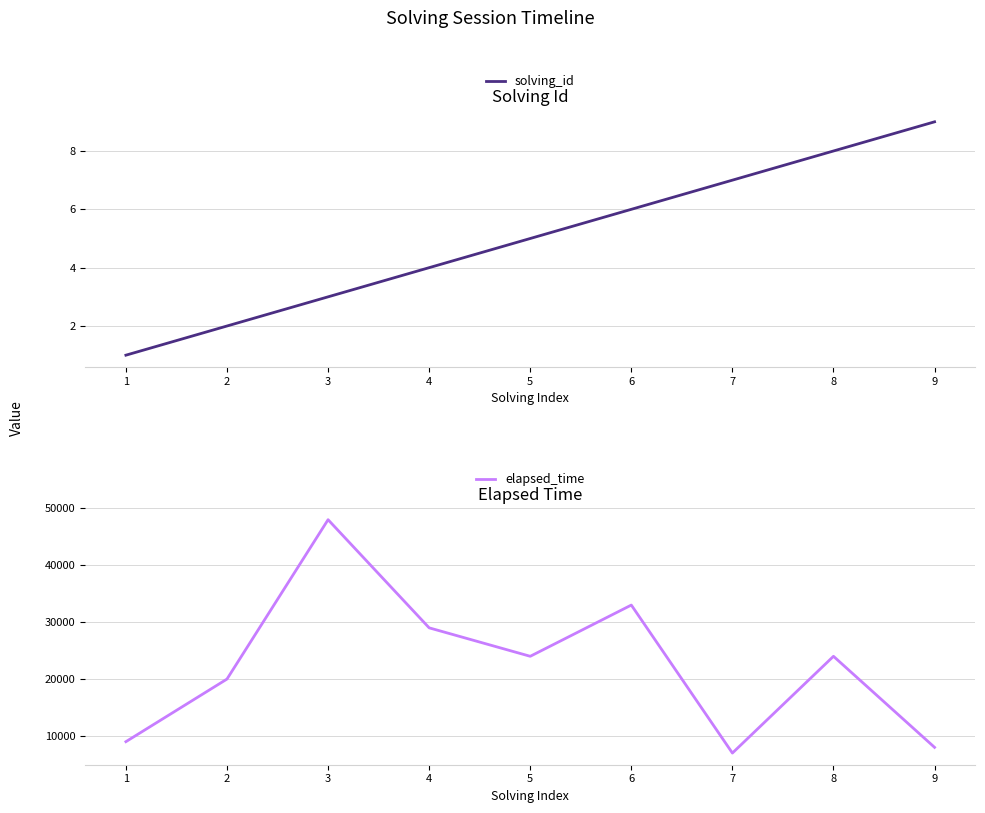

Reading left to right, extract all data points from this chart.

solving_id: 1	2	3	4	5	6	7	8	9
elapsed_time: 9000	20000	48000	29000	24000	33000	7000	24000	8000